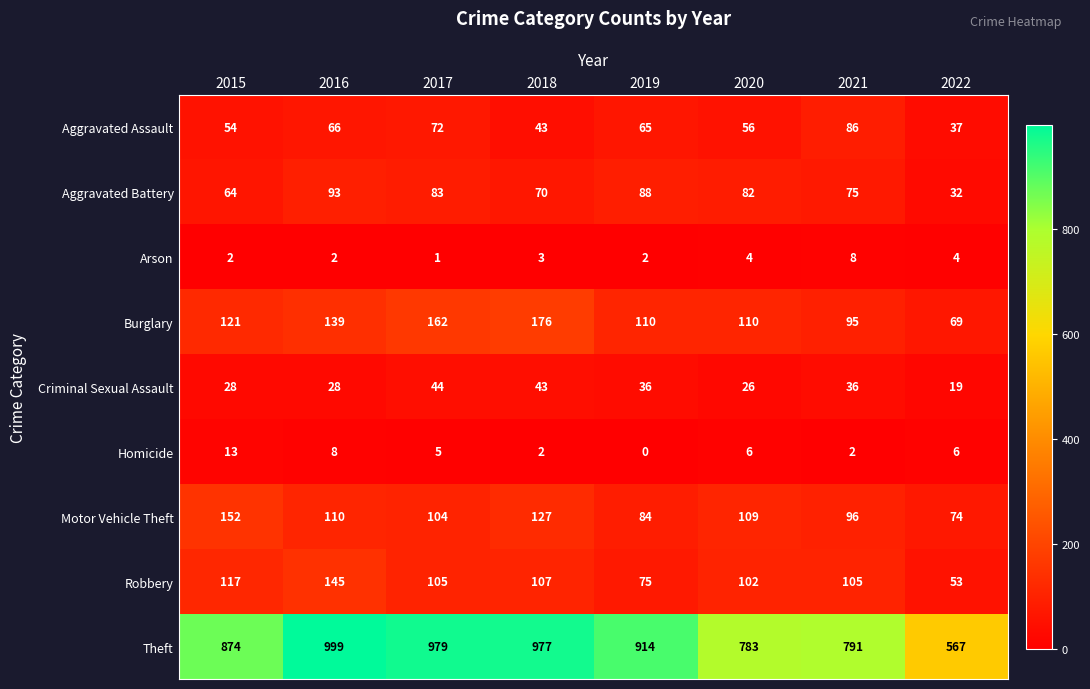

Which category has the lowest value across all series?

2019